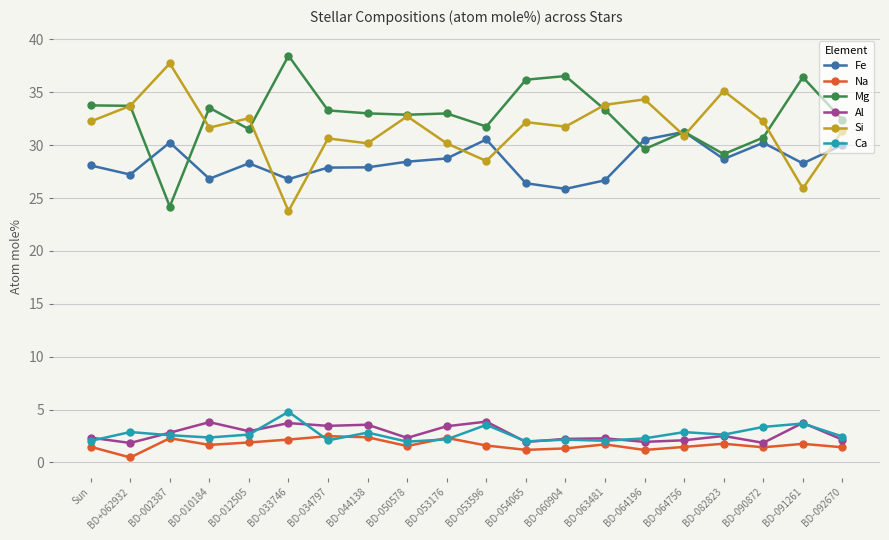

What is the difference between the highest and lowest values at BD-053176?

30.8